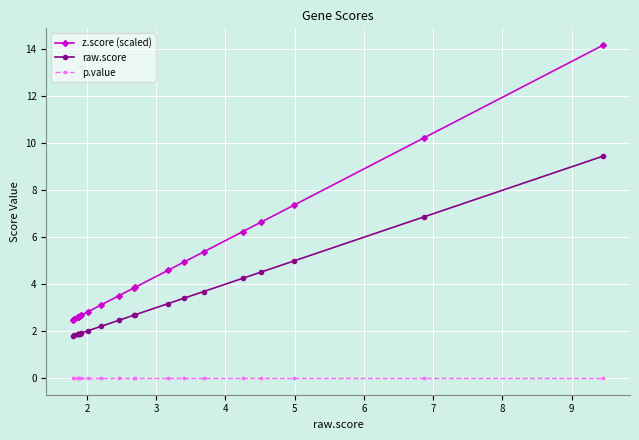

True or false: p.value and raw.score intersect in this chart.

False